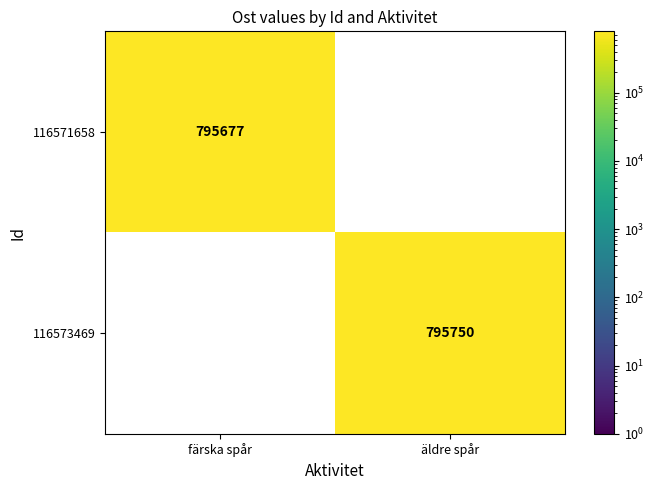

Read the 116573469 value at äldre spår, to the nearest 50.

795750